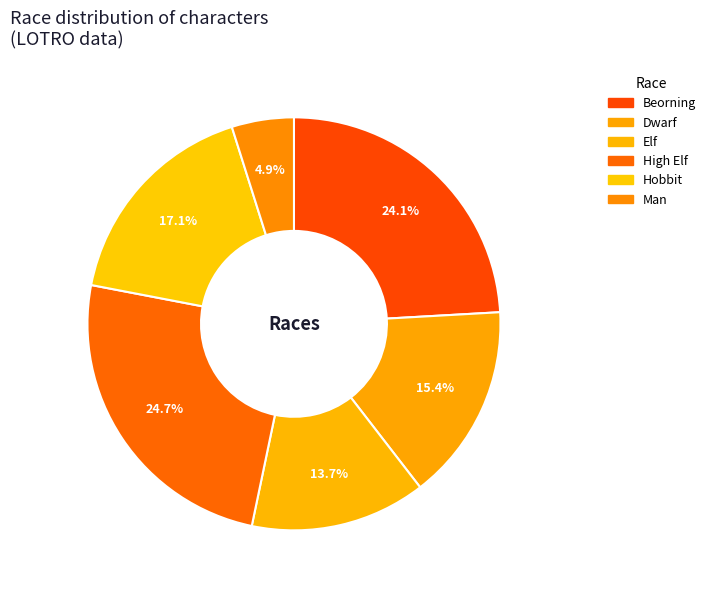

Approximately how many times larger is the value at Hobbit compared to High Elf?

0.7